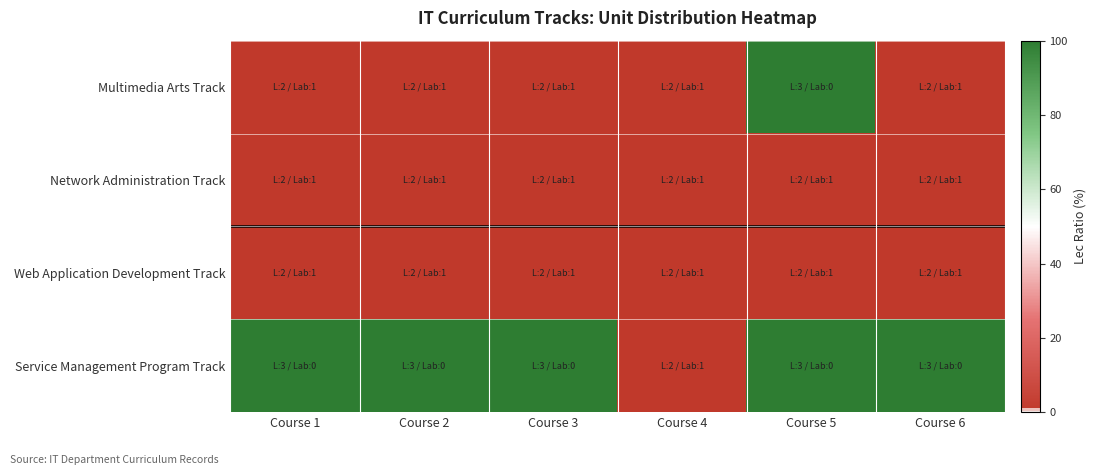

Count the number of data series in this chart.

4